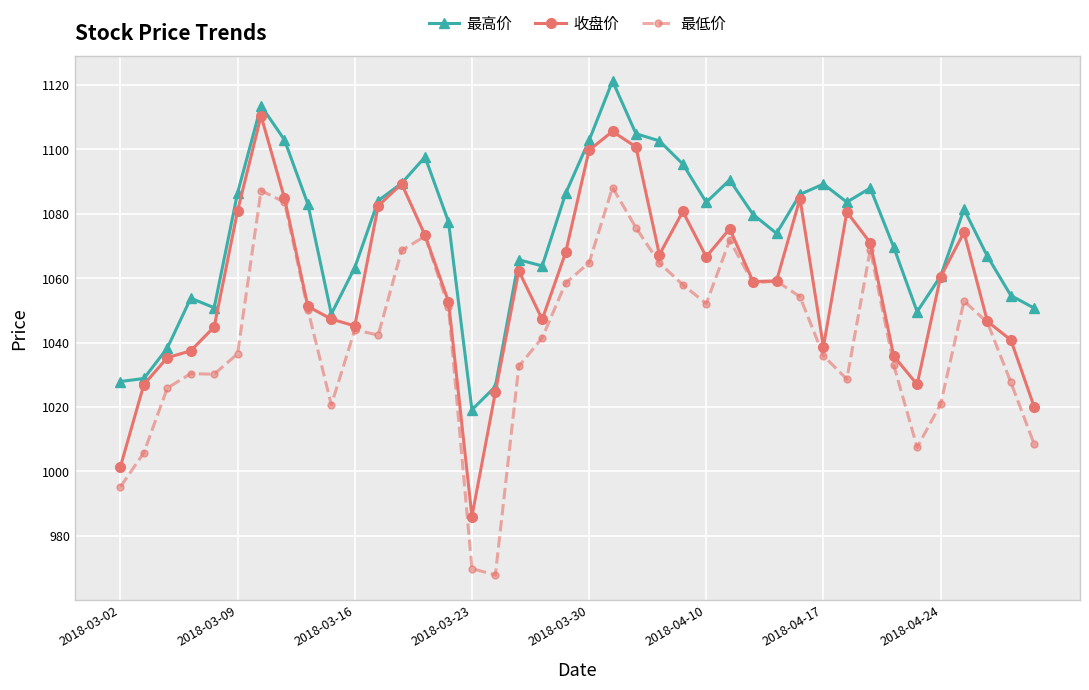

Which series has the widest spread of values?

收盘价